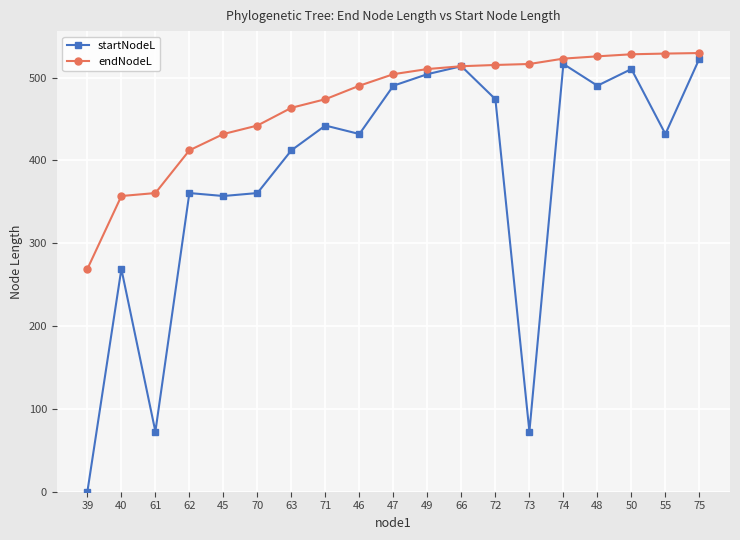

What are all the series names shown in the legend?

startNodeL, endNodeL